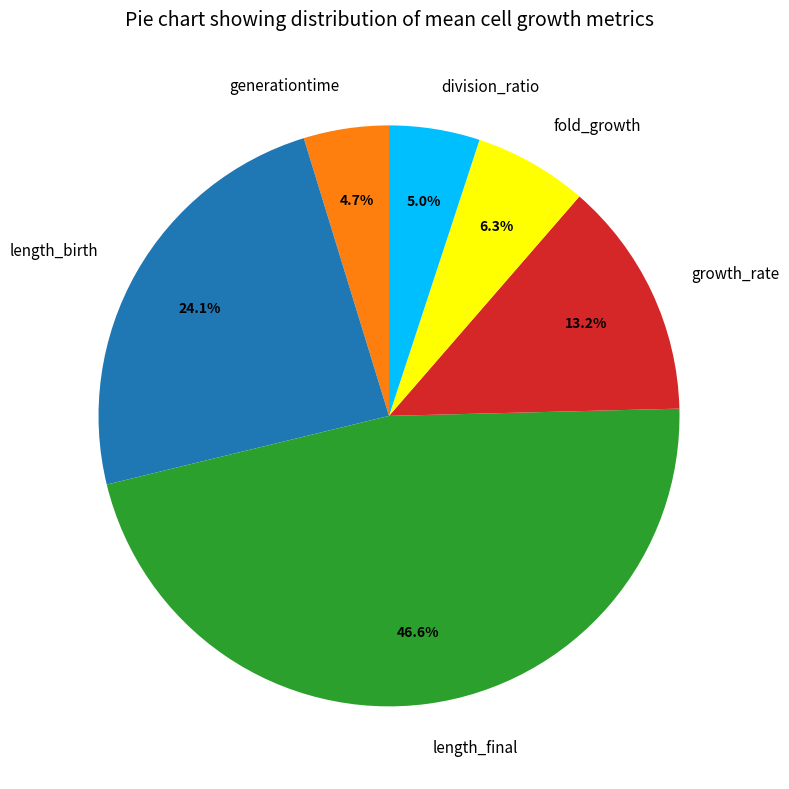

To the nearest percent, what portion does generationtime represent?

5%